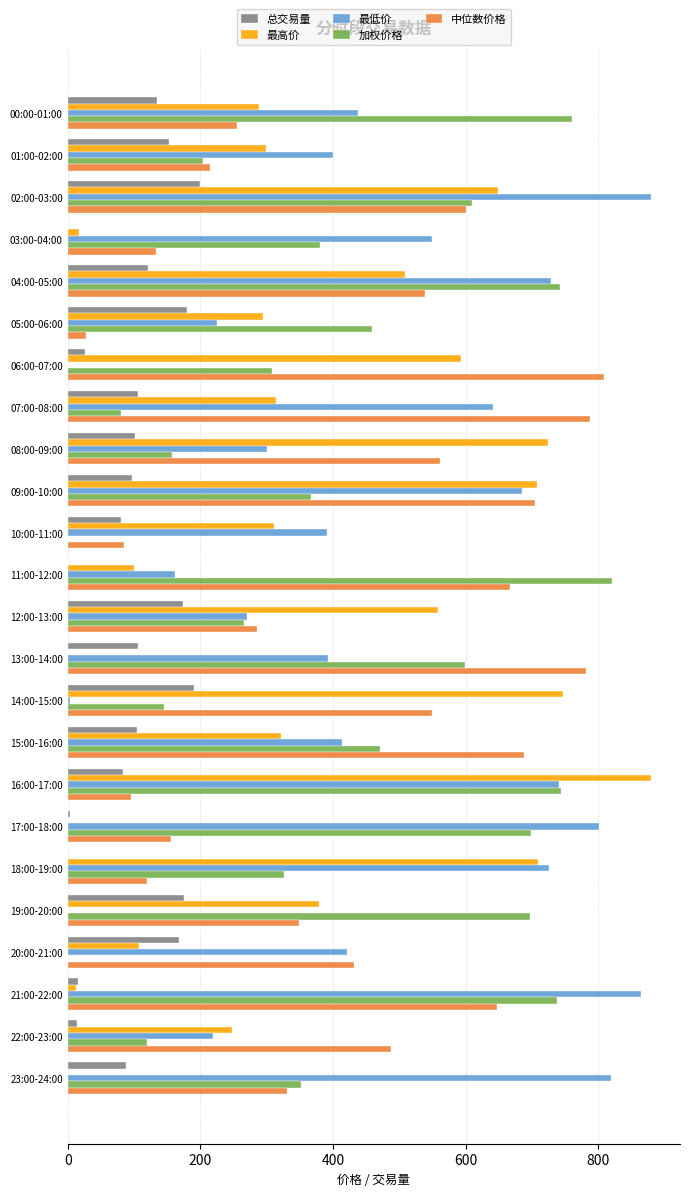

What is the sum of the 最高价 values at 07:00-08:00 and 16:00-17:00?

1192.5